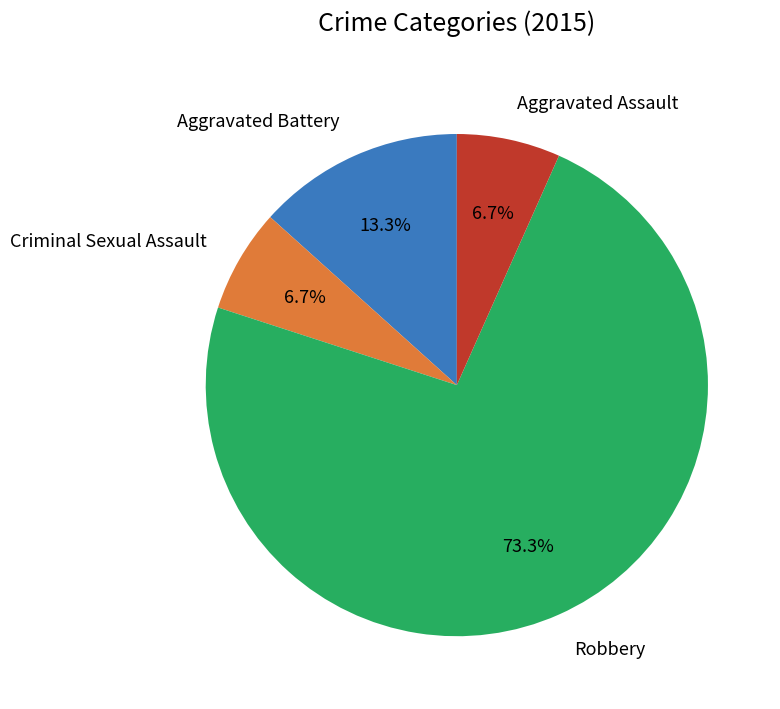

Is the sum of Aggravated Assault and Criminal Sexual Assault greater than half?

No